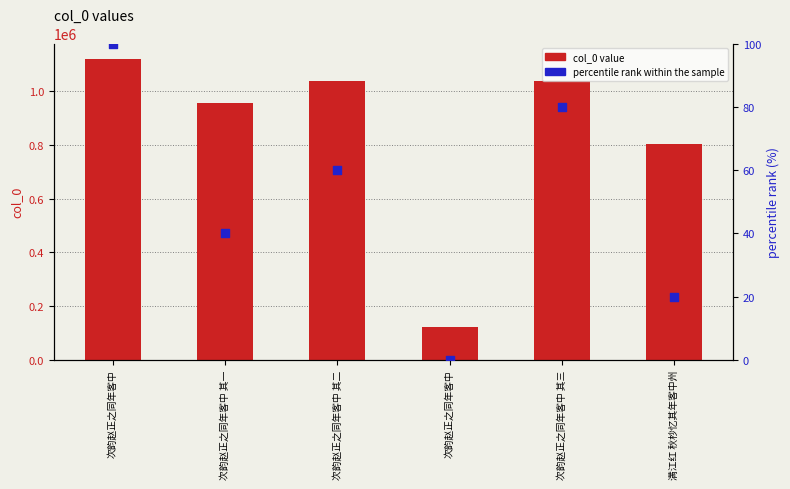

Which series has the largest total across all categories?

col_0